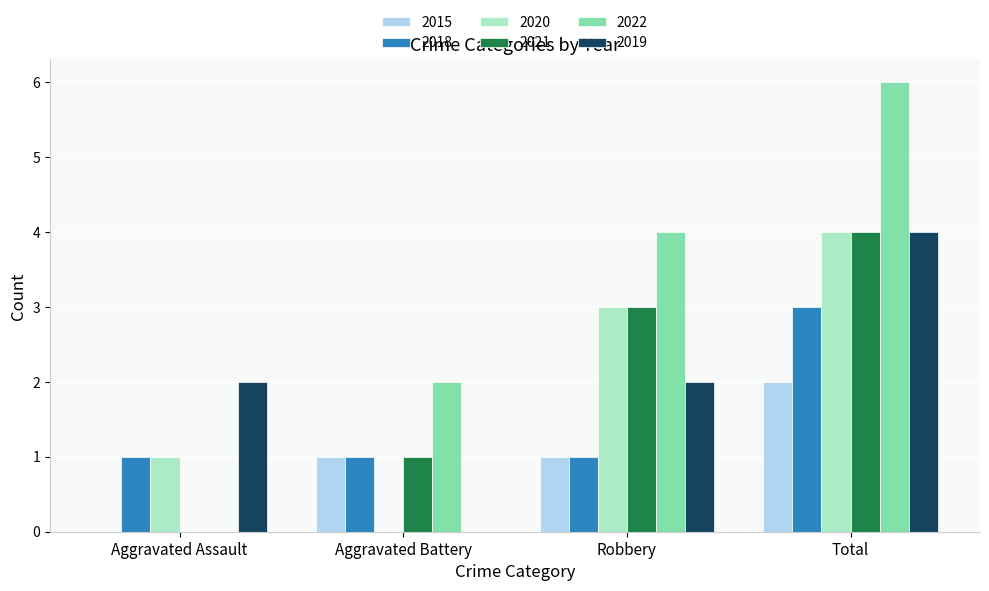

Is it true that 2019 equals 2 at Aggravated Assault?

True